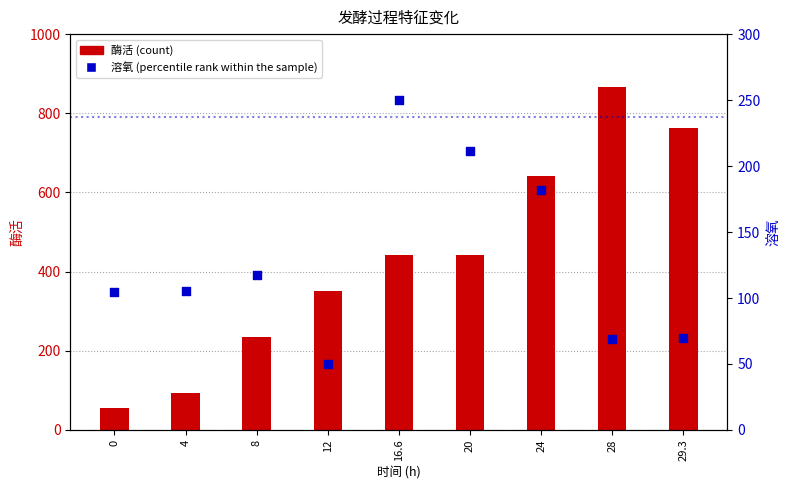

Which series has the largest total across all categories?

酶活 (count)